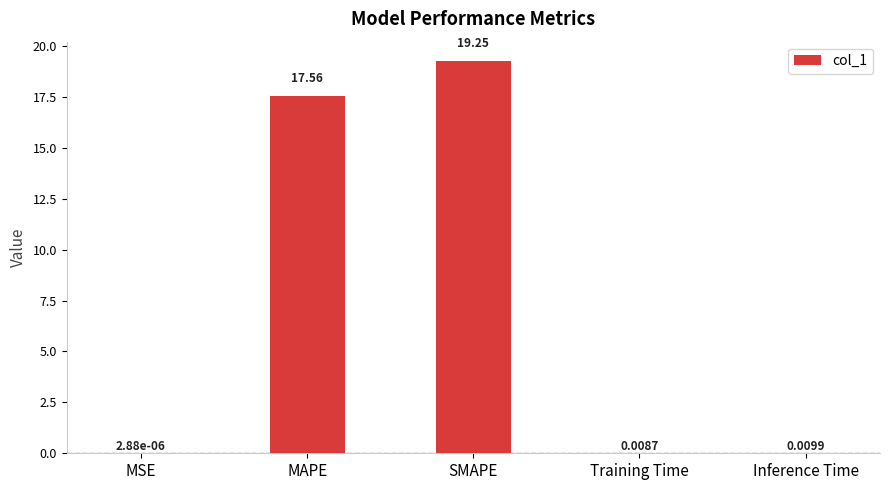

Which category has the highest value across all series?

SMAPE